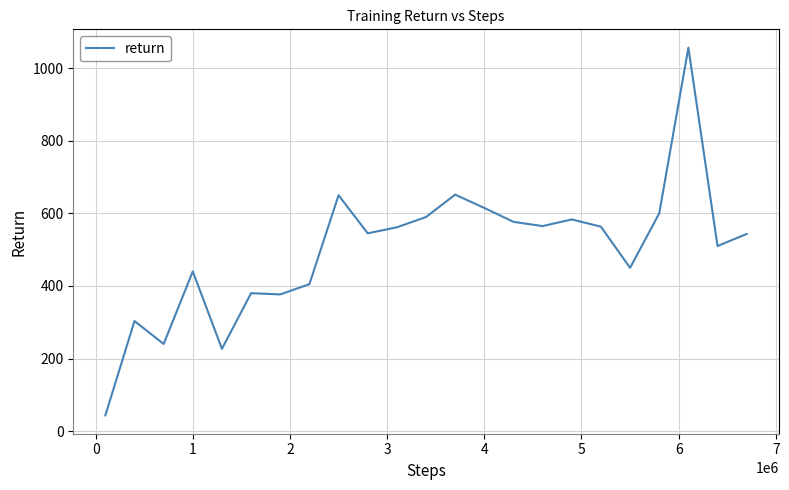

What is the maximum value shown in the chart?

1056.7